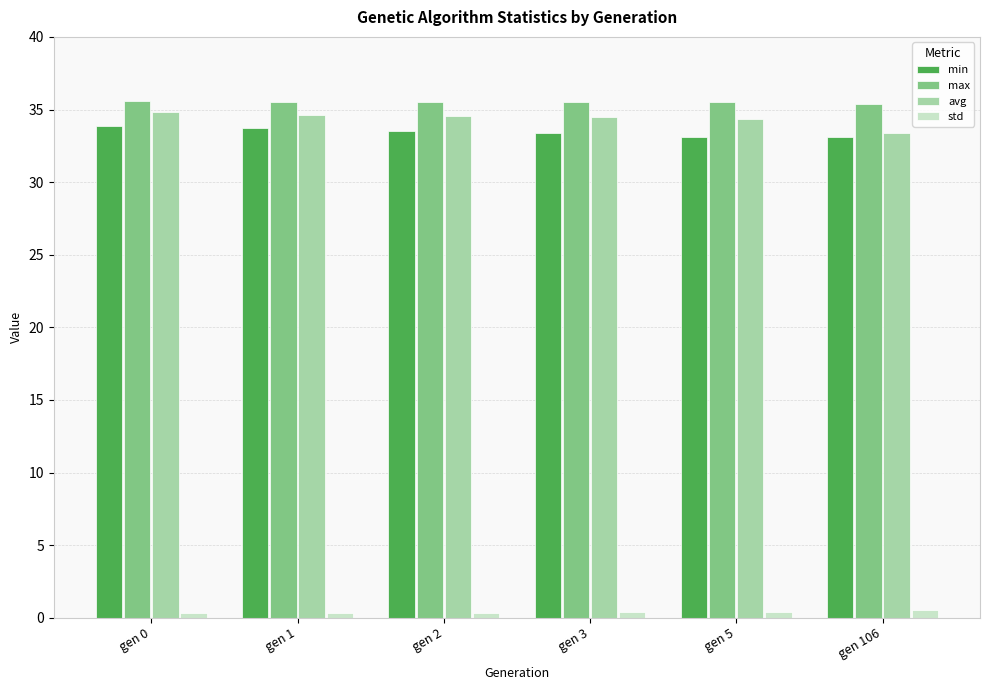

Count the min values in the range 33 to 34.

6